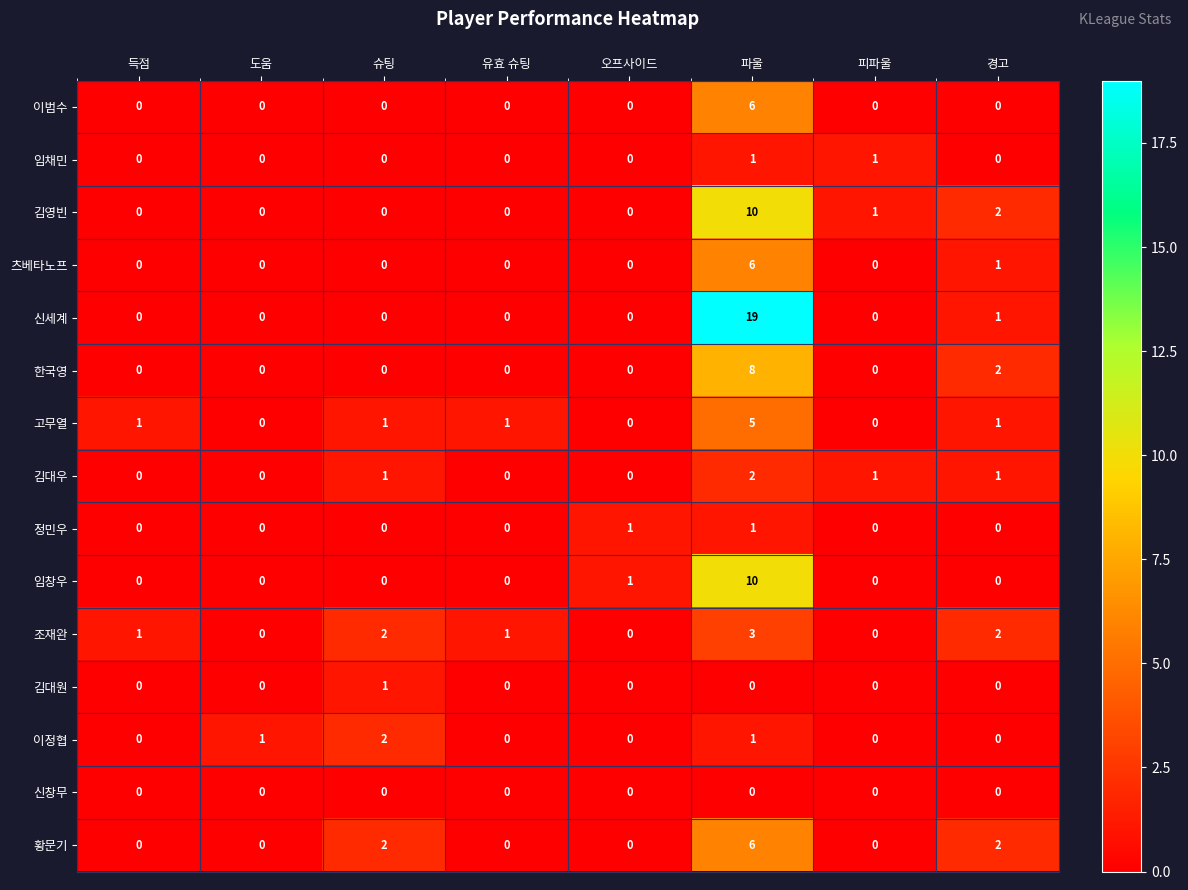

Which label corresponds to the largest value in the chart?

파울